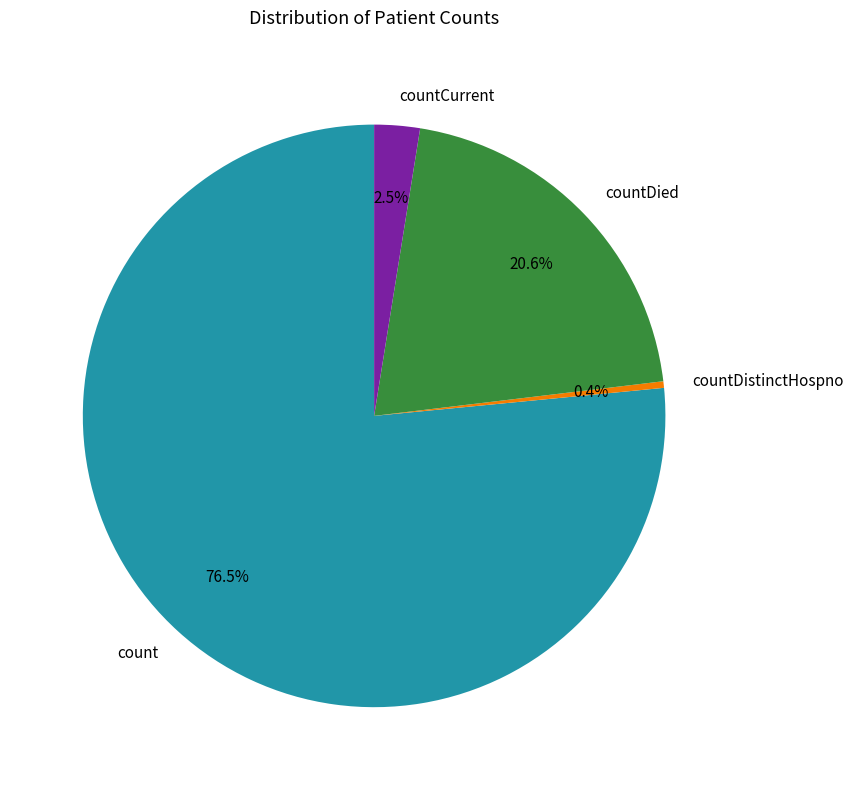

Which slice represents more than half of the pie?

count